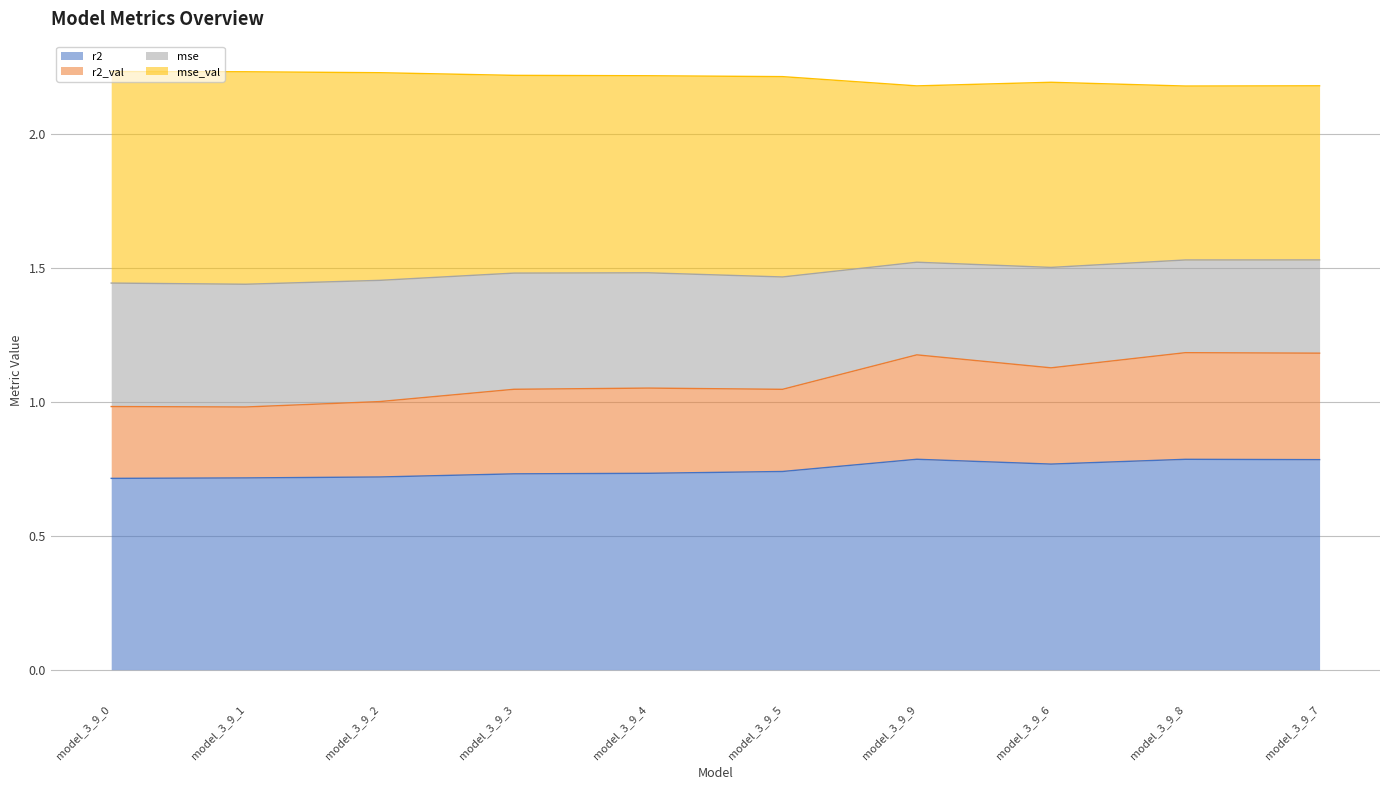

What is the sum of the r2_val values at model_3_9_0 and model_3_9_4?

2.0